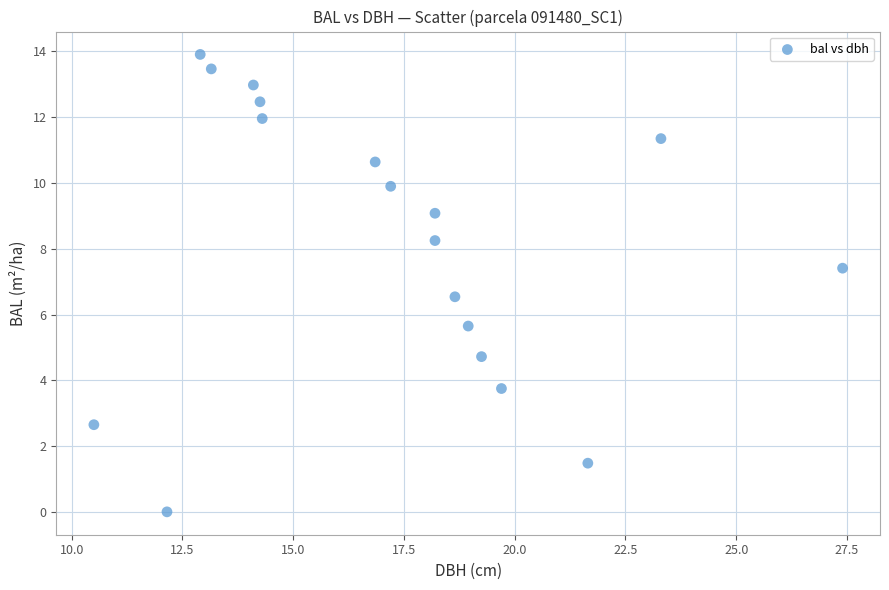

What is the range of X values (max minus min)?

16.9